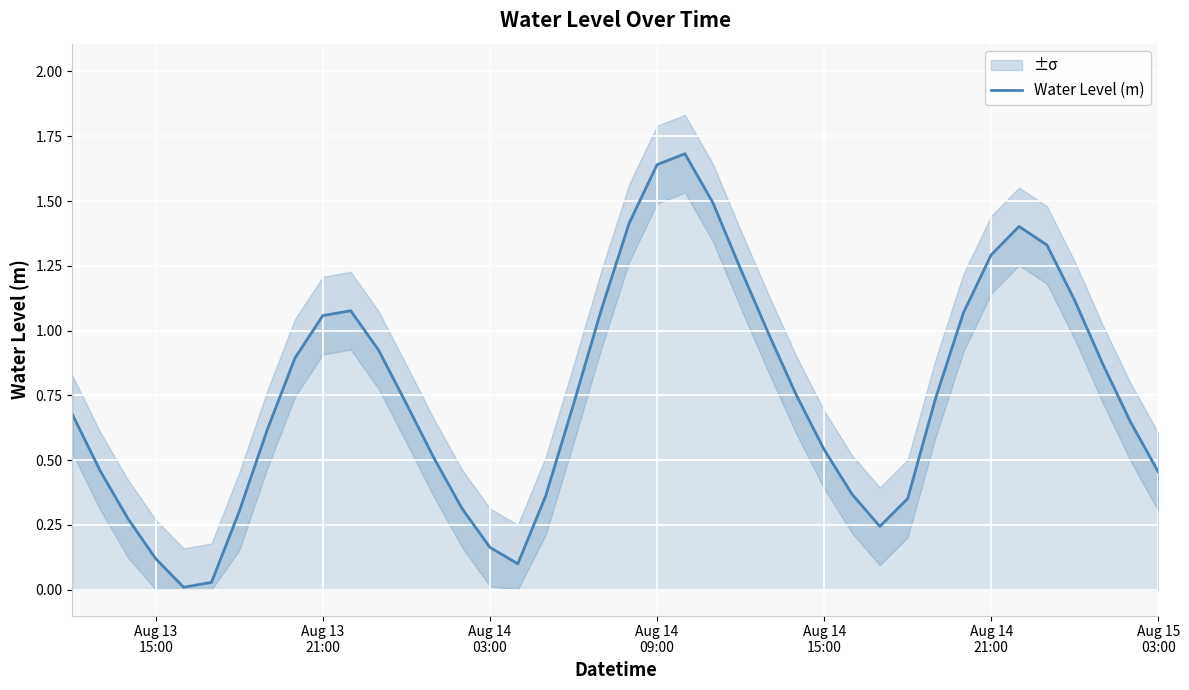

Reading left to right, what are all the values shown in this chart?

0.7	0.5	0.3	0.1	0.0	0.0	0.3	0.6	0.9	1.1	1.1	0.9	0.7	0.5	0.3	0.2	0.1	0.4	0.7	1.1	1.4	1.6	1.7	1.5	1.2	1.0	0.8	0.5	0.4	0.2	0.4	0.7	1.1	1.3	1.4	1.3	1.1	0.9	0.6	0.5